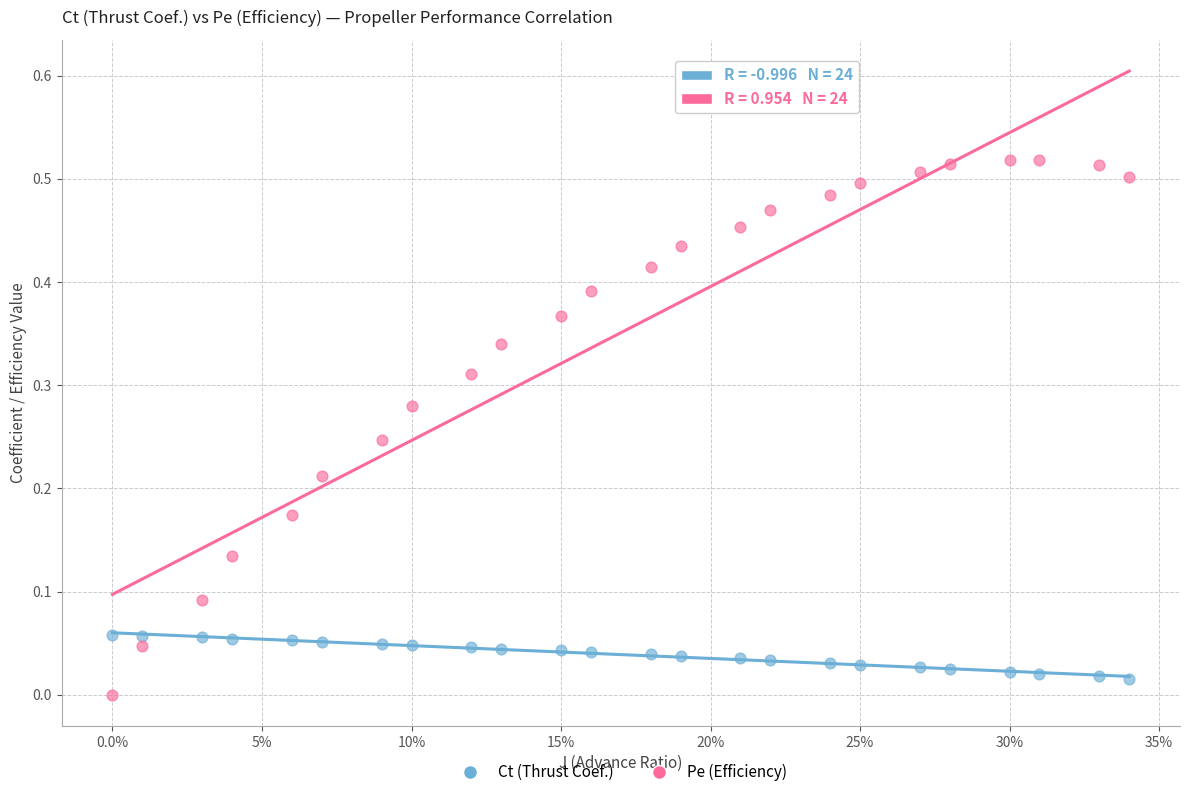

Which series contains the highest Y value?

Pe (Efficiency)